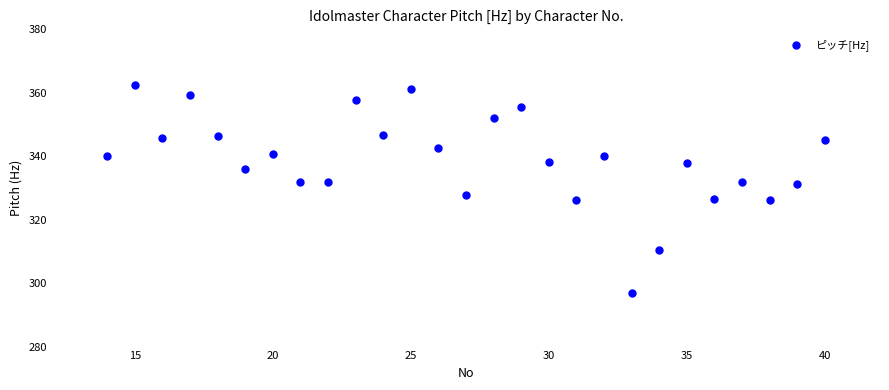

What is the range of X values (max minus min)?

26.0